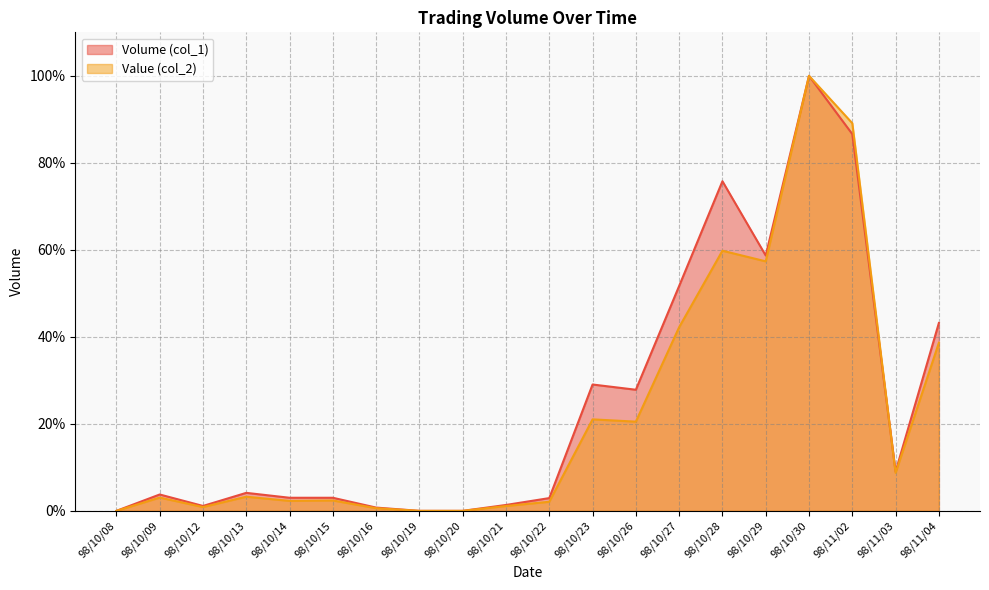

What position from the right is 98/11/04?

1